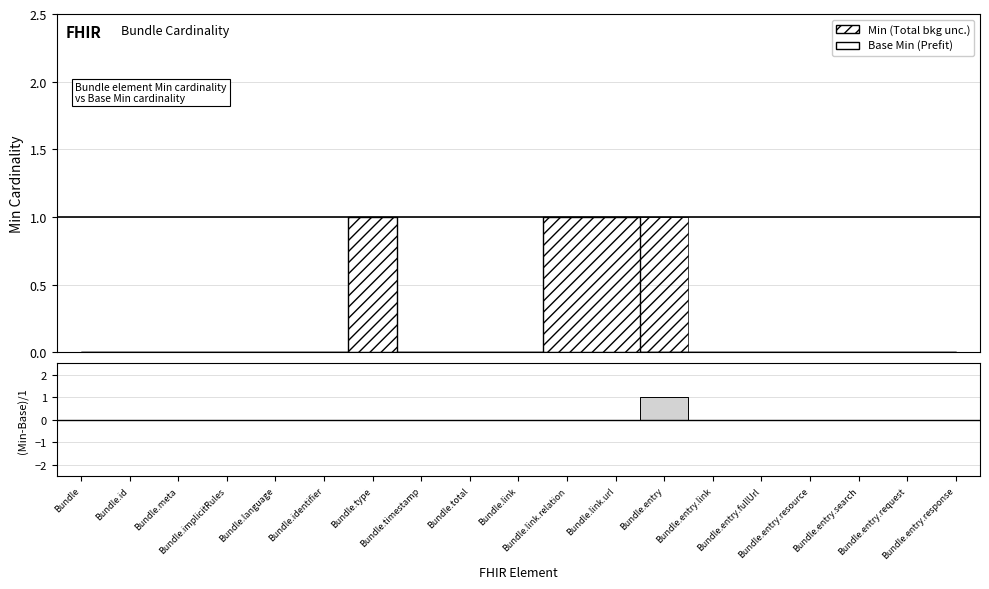

Which series has the largest range (max minus min)?

Min